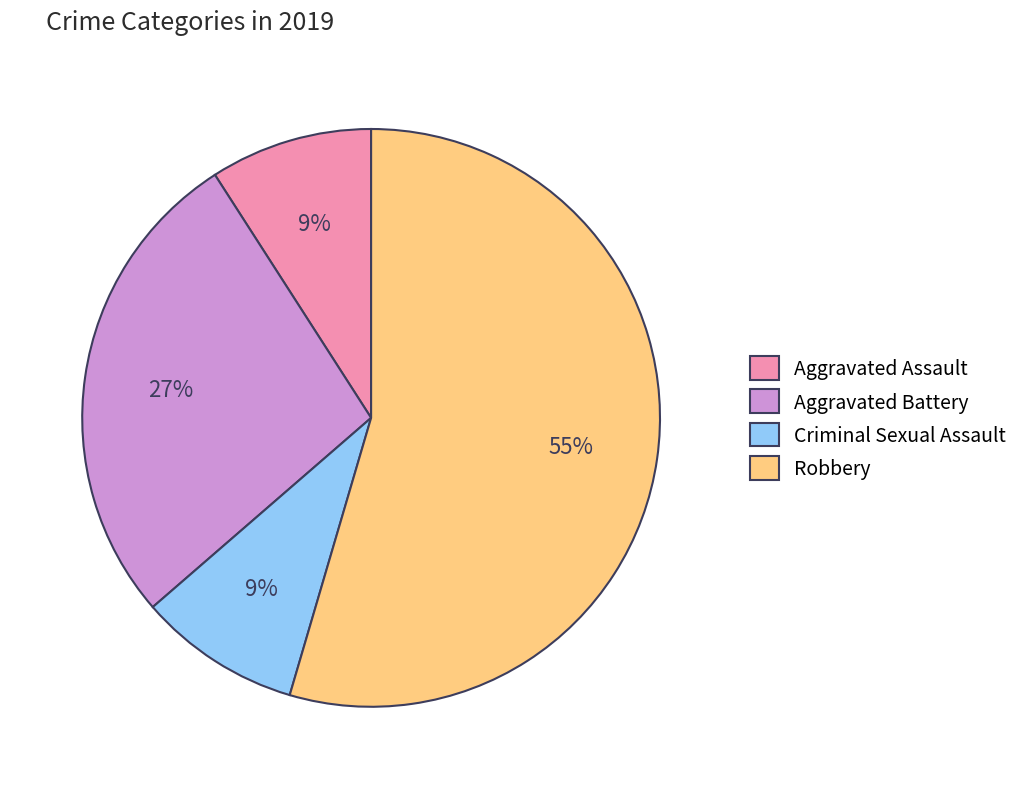

Is it true that Aggravated Battery is 14% of the pie?

False